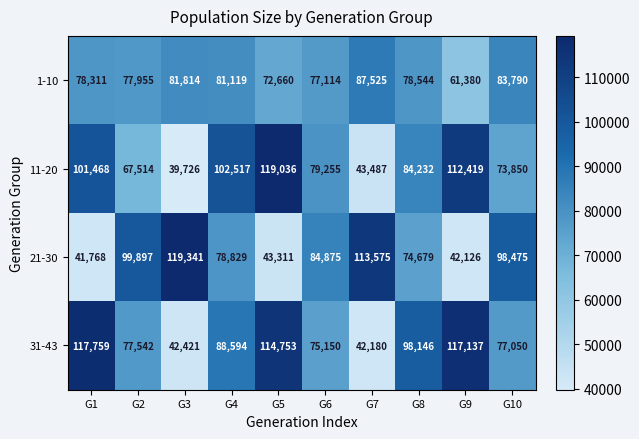

How many data points does each series have?

10